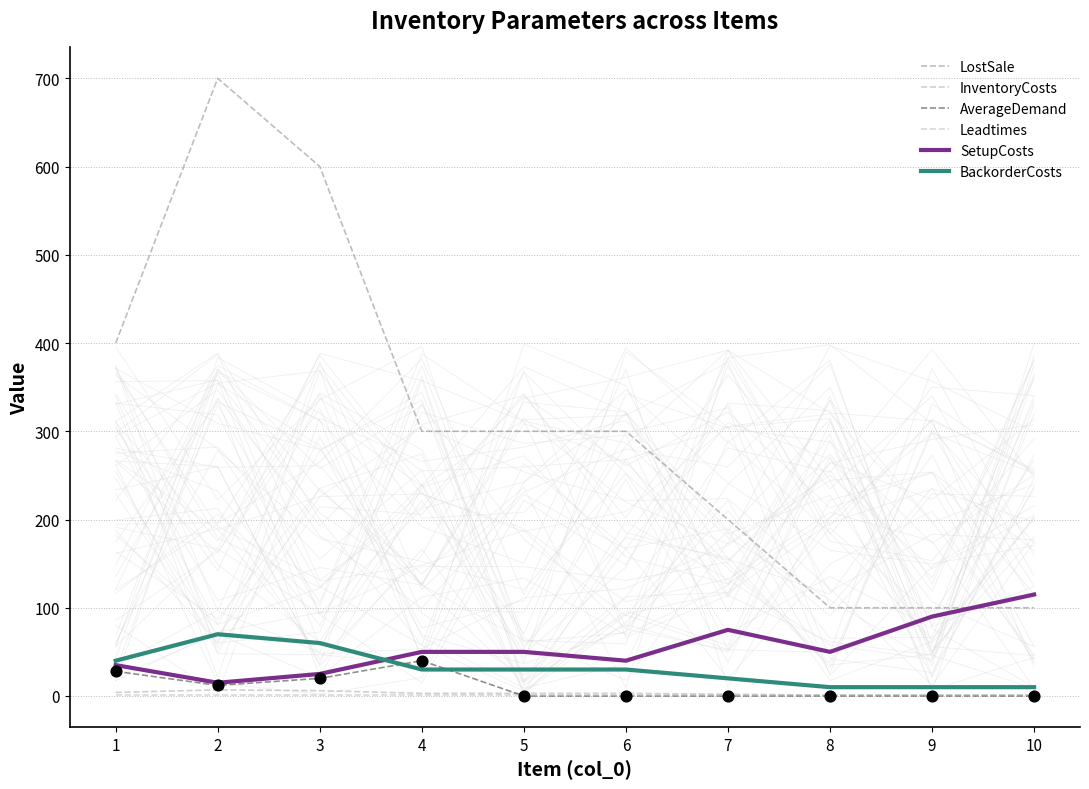

What is the total value across all series at 4?

424